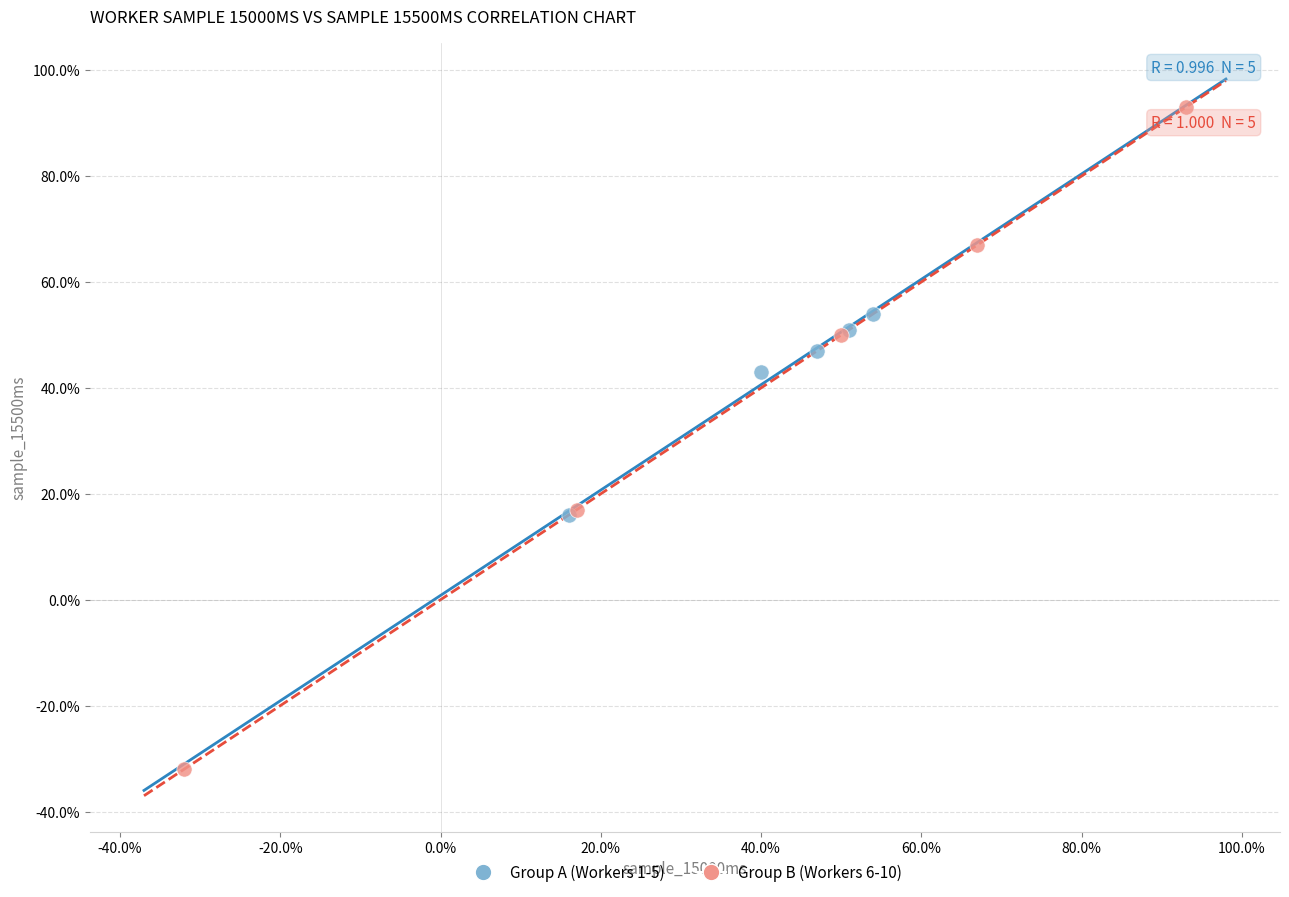

What are all the series names shown in the legend?

Group A (Workers 1-5), Group B (Workers 6-10)